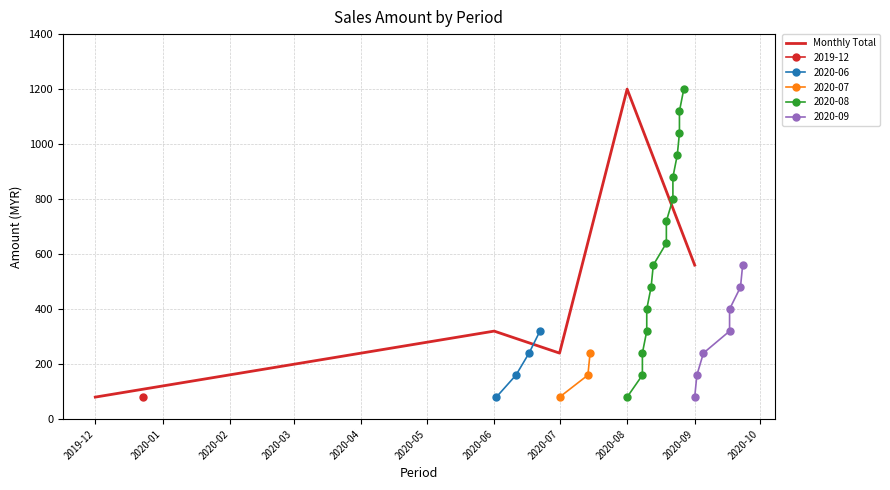

Is this an area chart (filled region under the line)?

No